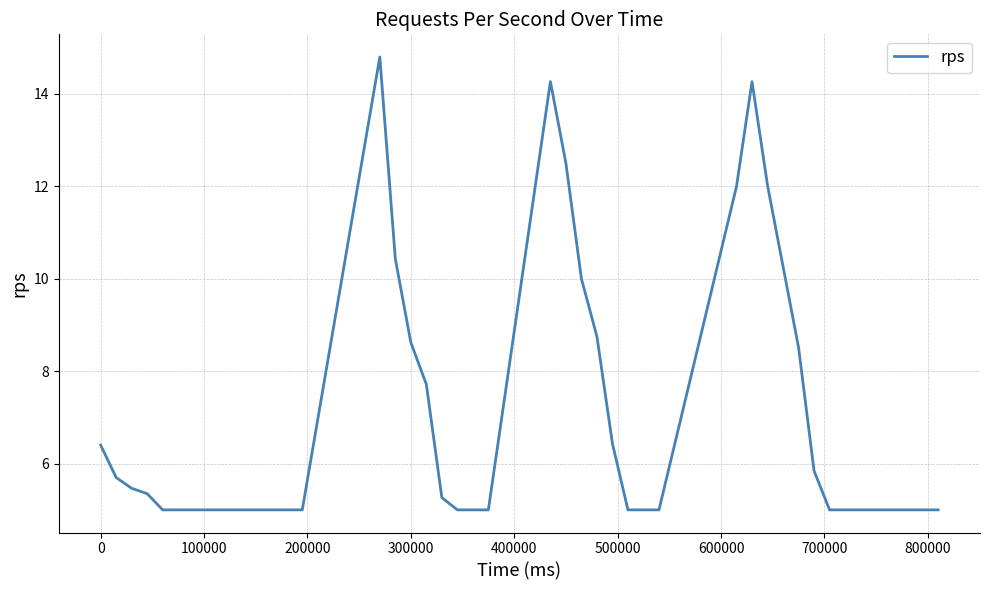

What is the difference between the maximum and minimum values?

9.8